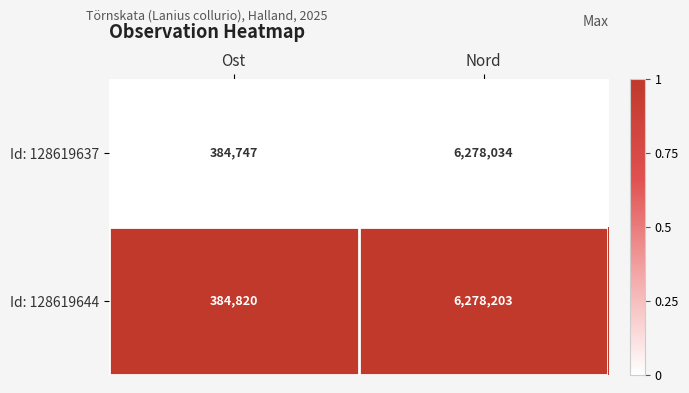

List the series in order of their overall mean, highest first.

Id: 128619644, Id: 128619637